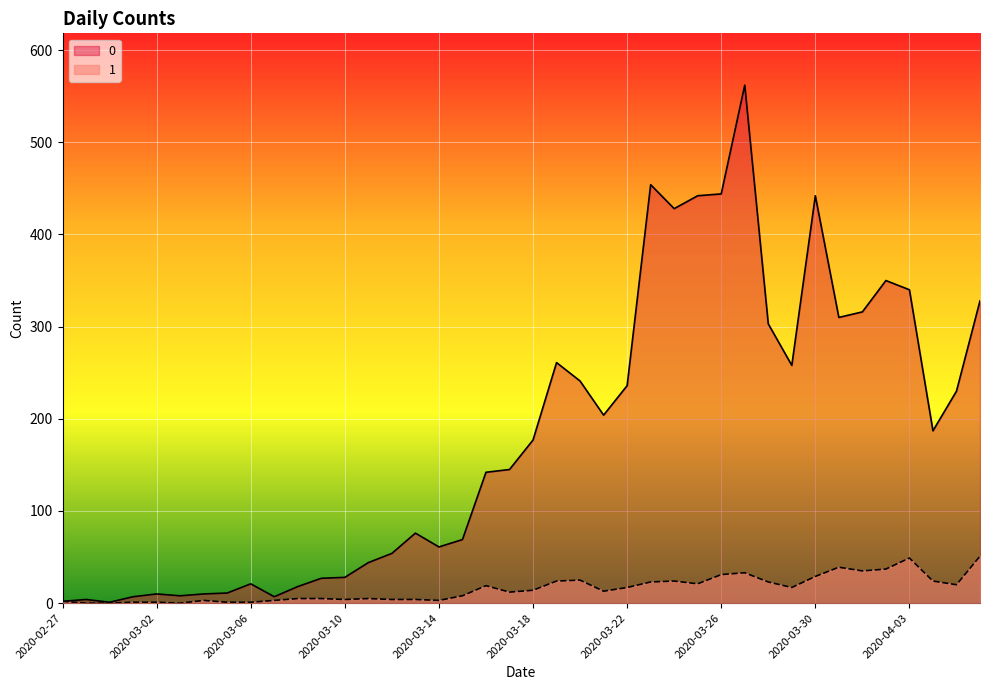

True or false: 0 and 1 intersect in this chart.

False